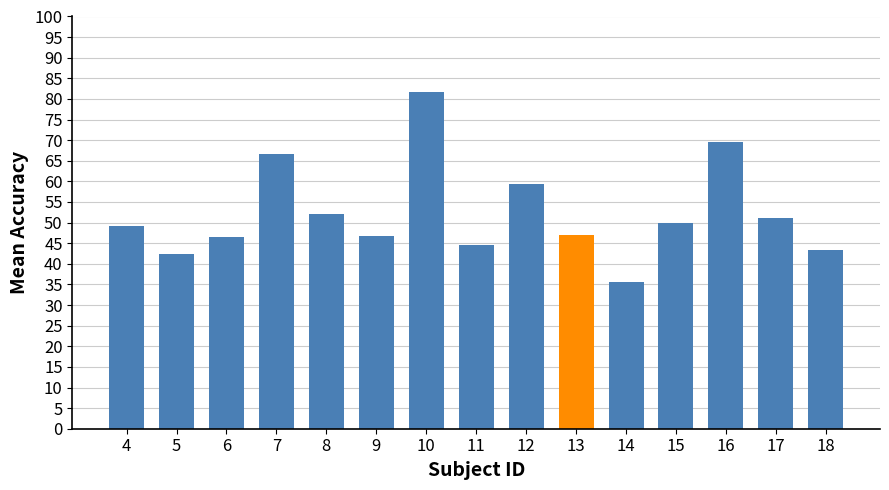

Which has a higher value, 5 or 15?

15